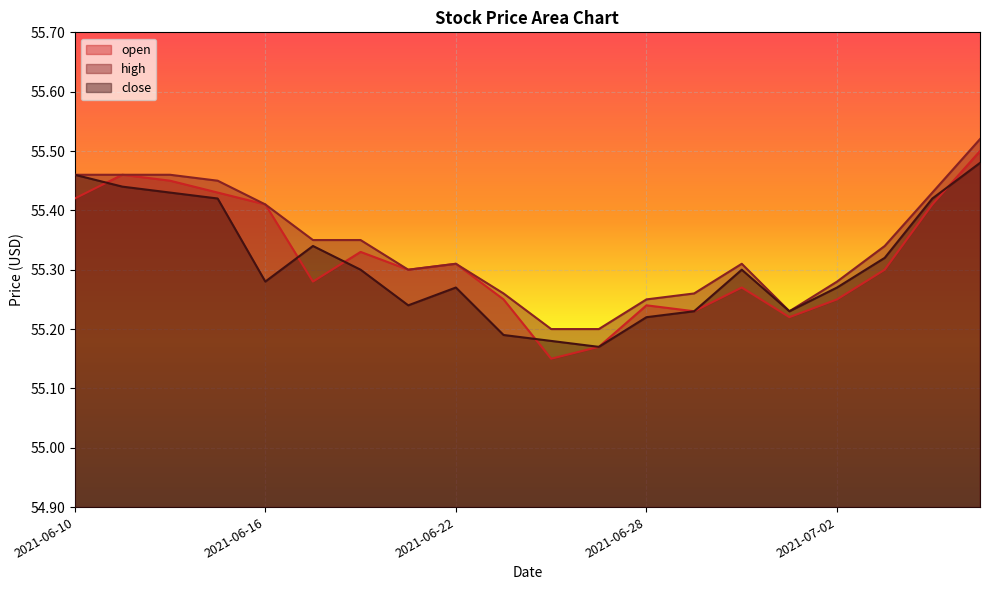

How many times do open and close cross each other?

5